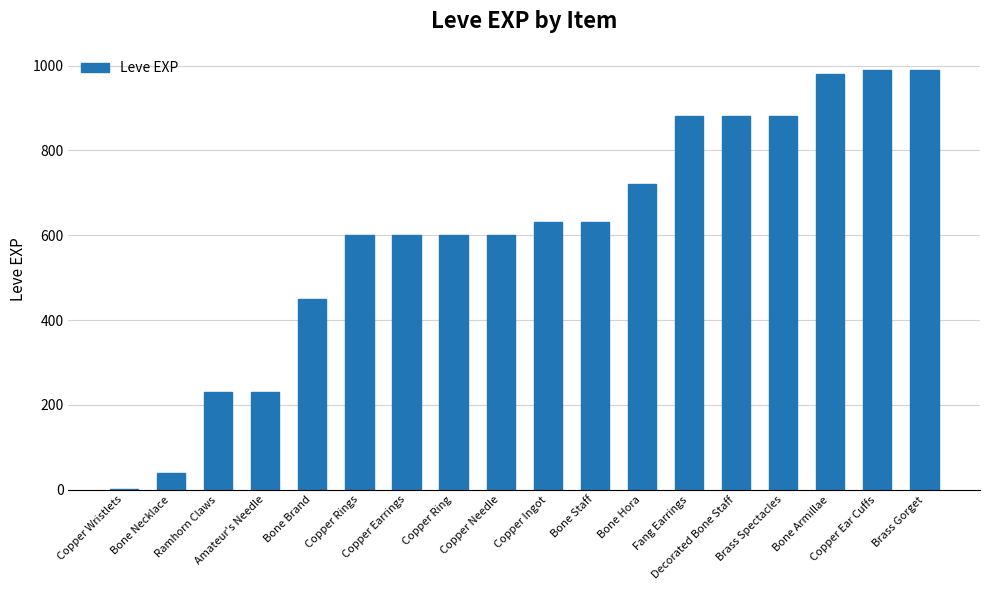

What is the change in value from Decorated Bone Staff to Copper Ear Cuffs?

+110